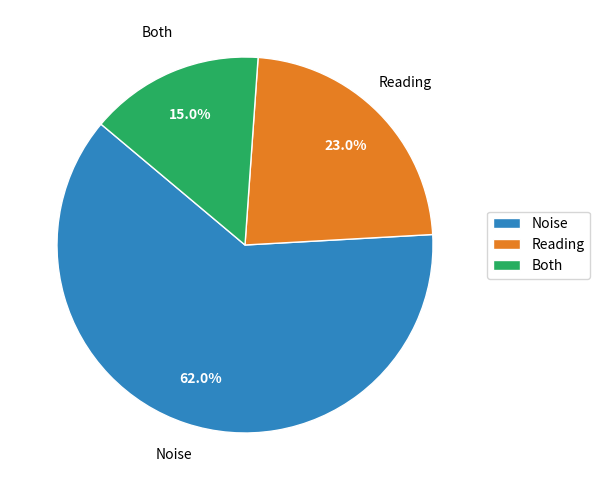

Rank the categories by value from highest to lowest.

Noise, Reading, Both